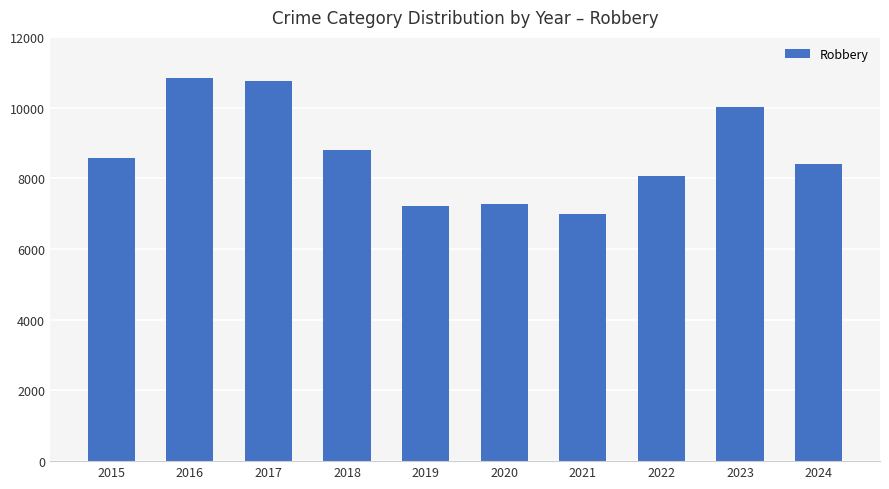

What is the average value?

8696